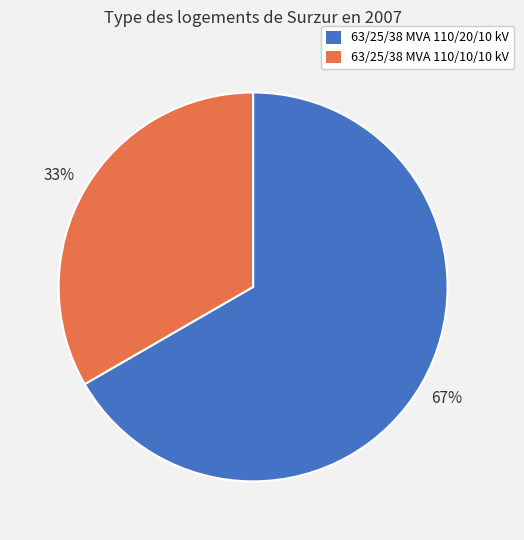

What is the largest slice in the pie chart?

63/25/38 MVA 110/20/10 kV